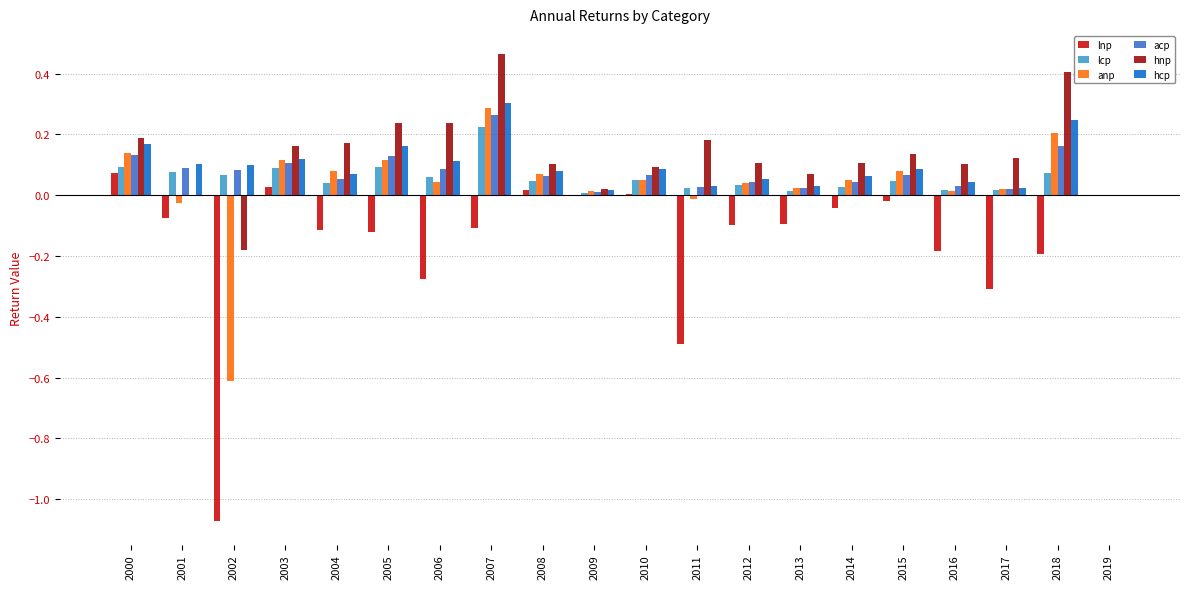

What are all the series names shown in the legend?

lnp, lcp, anp, acp, hnp, hcp